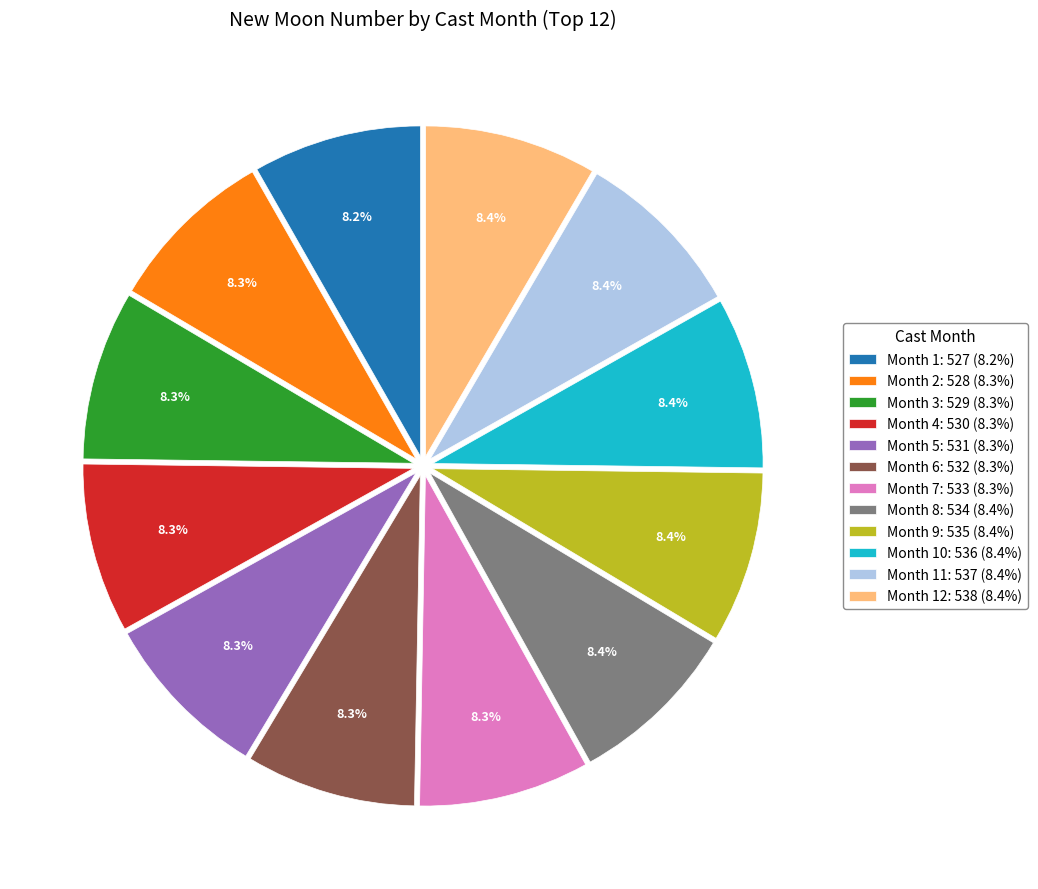

Does Month 11: 537 (8.4%) account for over 50% of the chart?

No